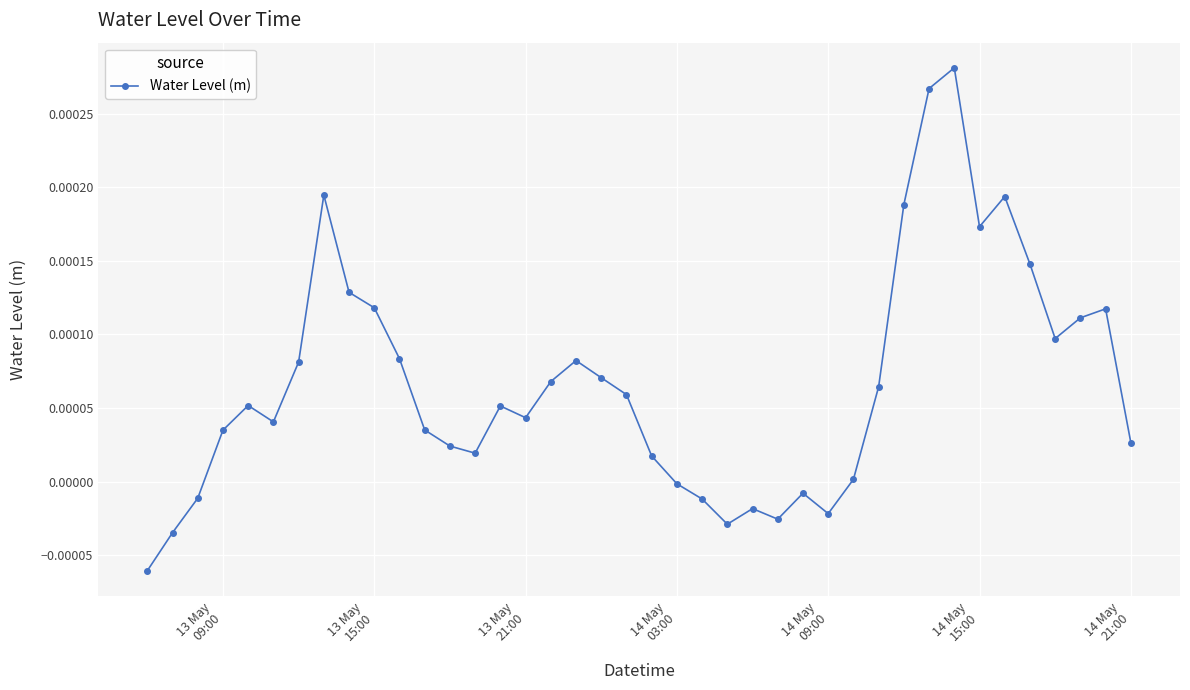

True or false: there are more than 0 points higher than both neighbors.

True